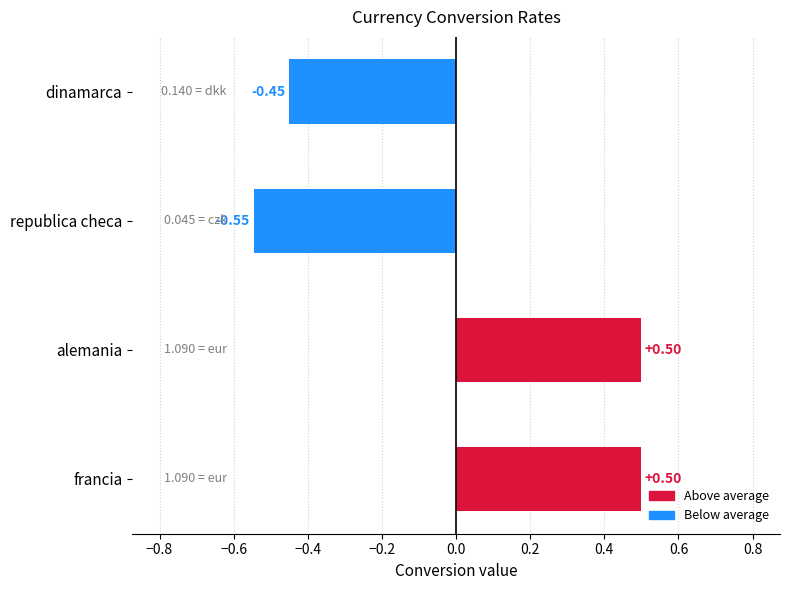

What is the difference between the maximum and minimum values?

1.0